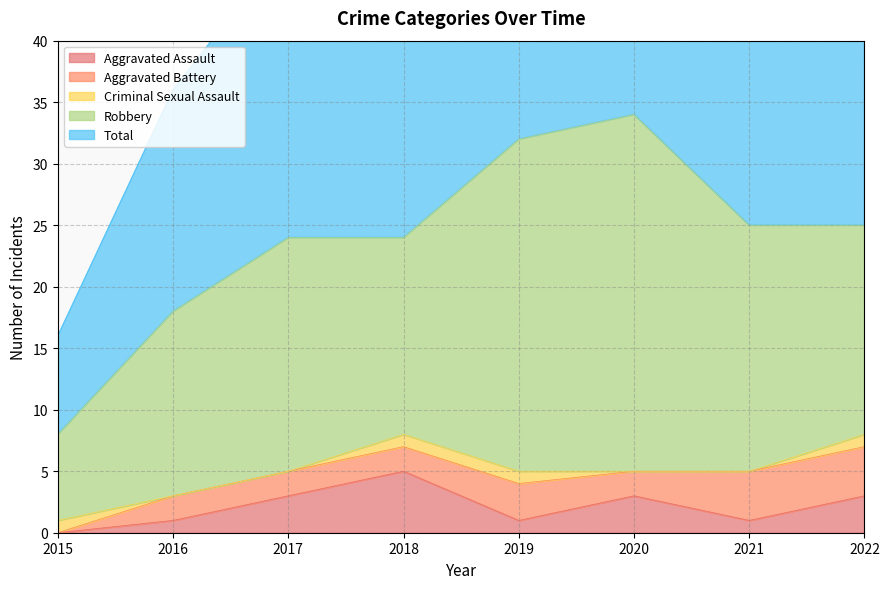

Does the chart display data point markers on the line(s)?

No